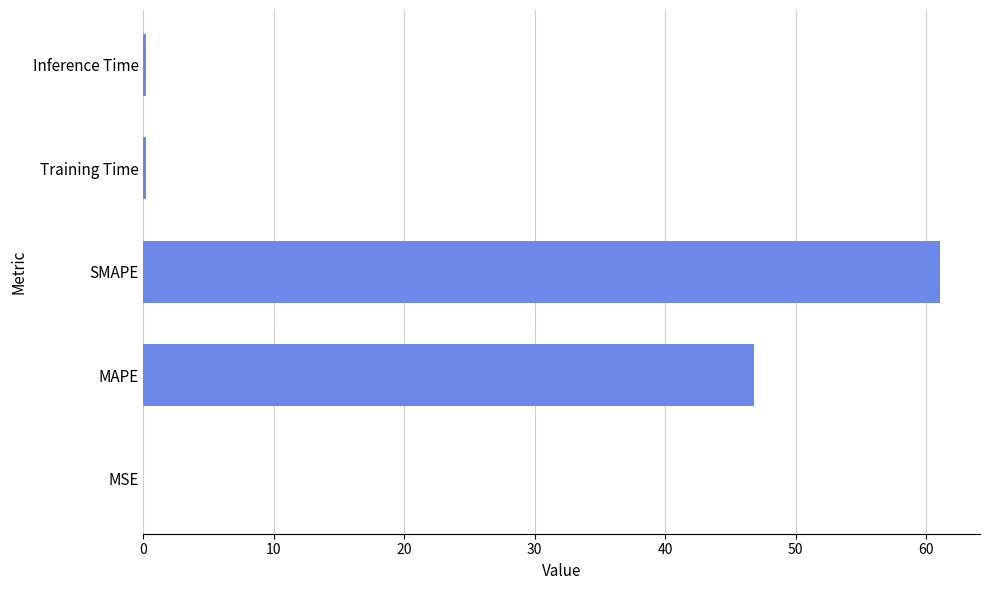

At which label is the value closest to 30?

MAPE